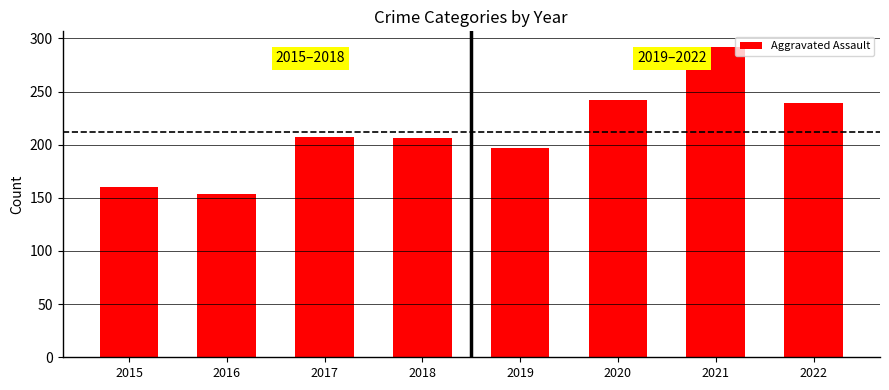

What is the value of the 7th bar from the left?

292